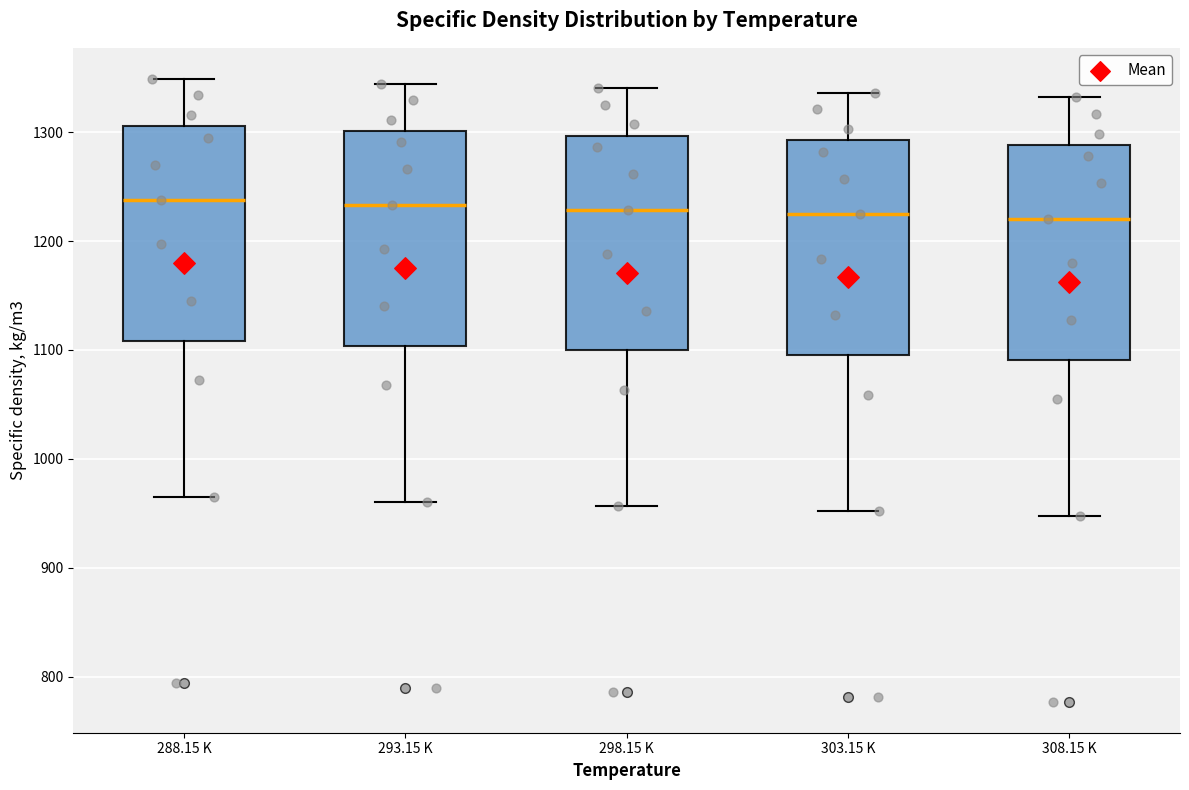

Reading left to right, transcribe this box plot: for each box, give where its median line is, the range the box spans, and where its two whiskers end, as read against the y-axis. The values are not printed on the chart, so give them approximately, as read against the axis.

288.15 K: median 1240, box 1110 to 1310, whiskers 970 to 1350
293.15 K: median 1230, box 1100 to 1300, whiskers 960 to 1340
298.15 K: median 1230, box 1100 to 1300, whiskers 960 to 1340
303.15 K: median 1220, box 1100 to 1290, whiskers 950 to 1340
308.15 K: median 1220, box 1090 to 1290, whiskers 950 to 1330